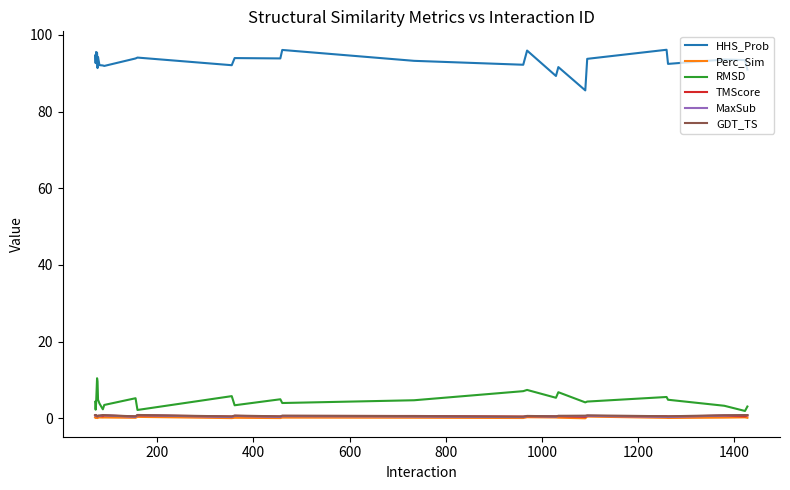

True or false: GDT_TS has more than 1 points higher than both neighbors.

True